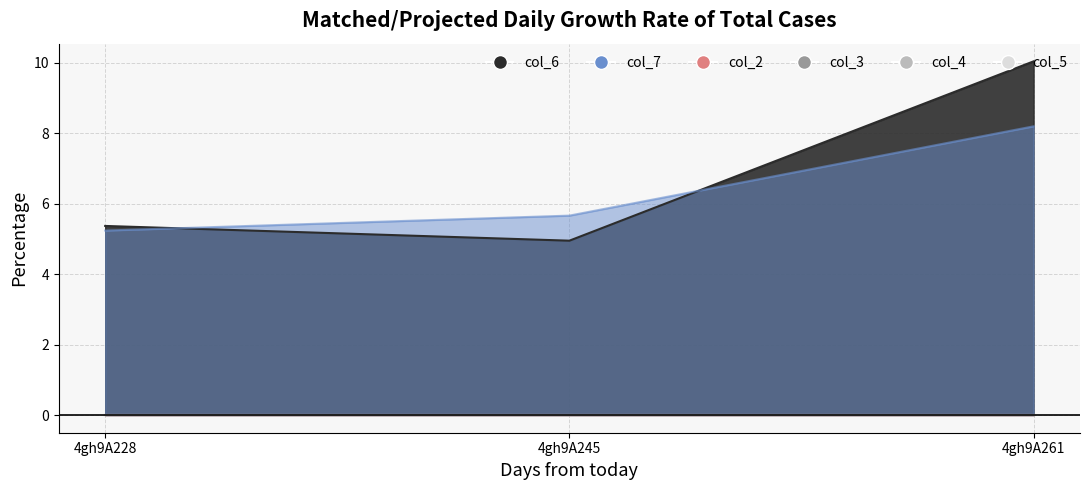

The value of col_7 at 4gh9A228 is 2.4. True or false?

False